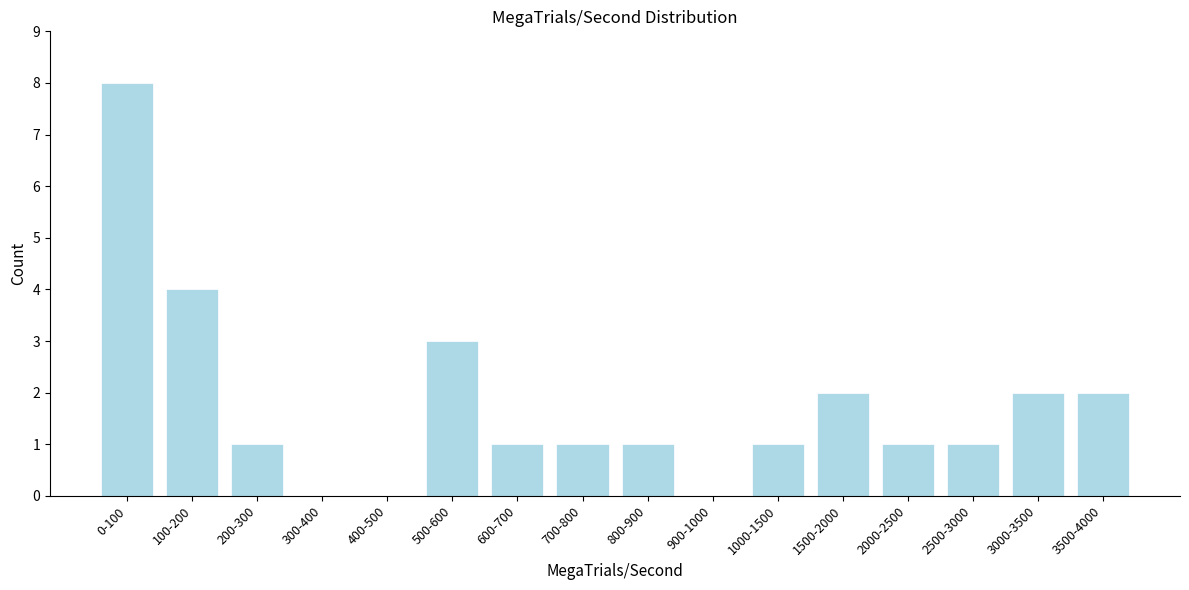

Reading right to left, transcribe all the data shown in this chart.

3500-4000=2	3000-3500=2	2500-3000=1	2000-2500=1	1500-2000=2	1000-1500=1	900-1000=0	800-900=1	700-800=1	600-700=1	500-600=3	400-500=0	300-400=0	200-300=1	100-200=4	0-100=8